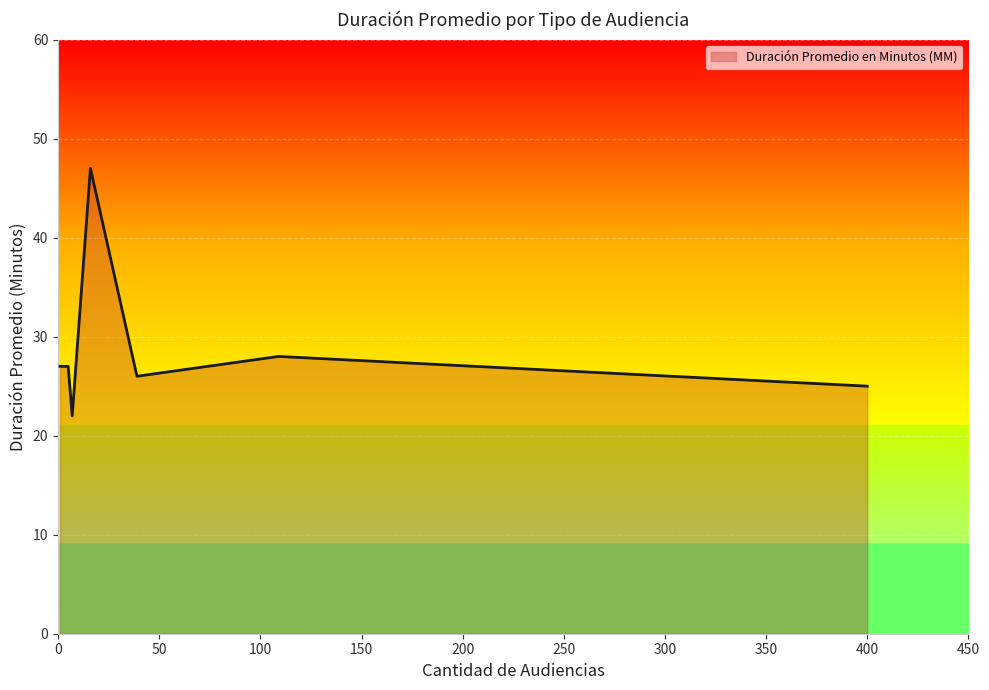

What is the greatest value displayed?

47